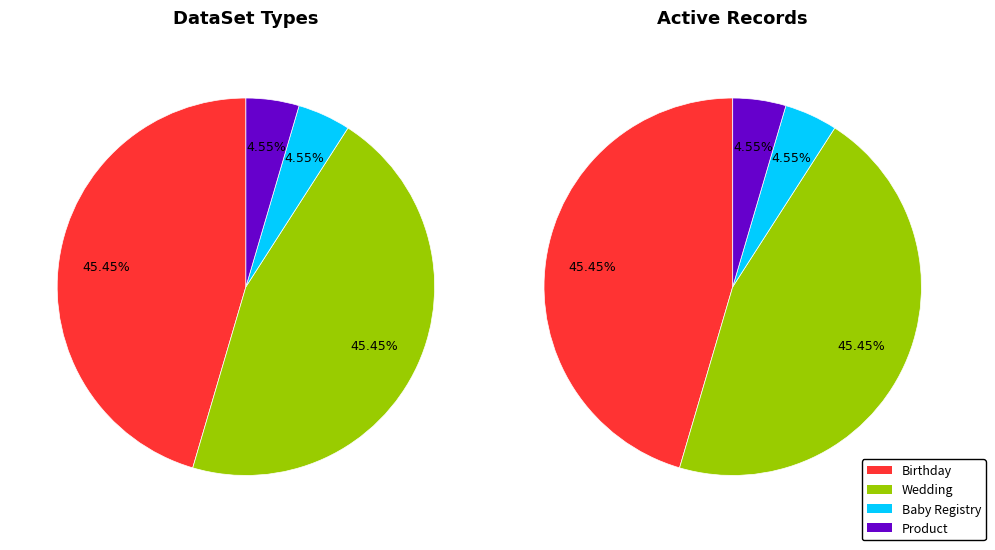

What percentage is the Birthday slice, to the nearest percent?

45%